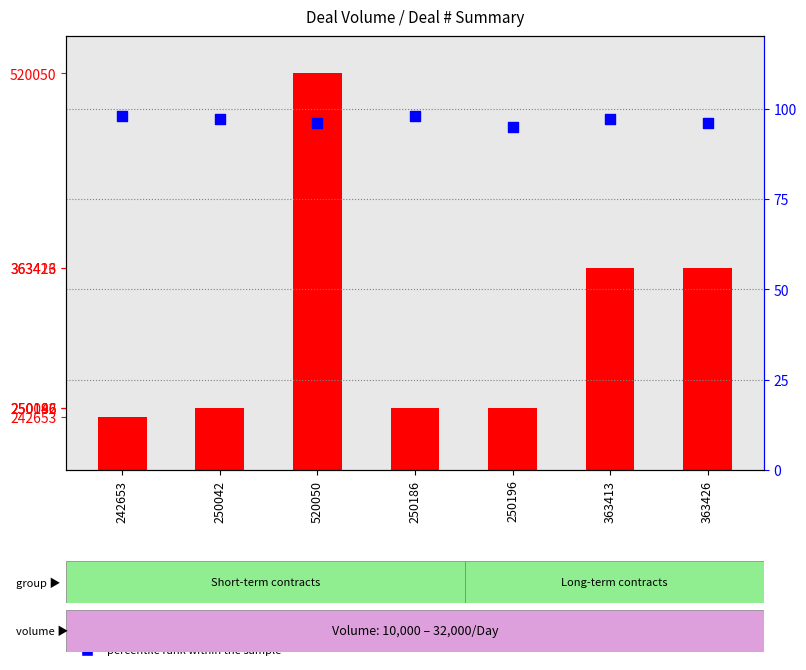

What is the total value across all series at 250186?

250284